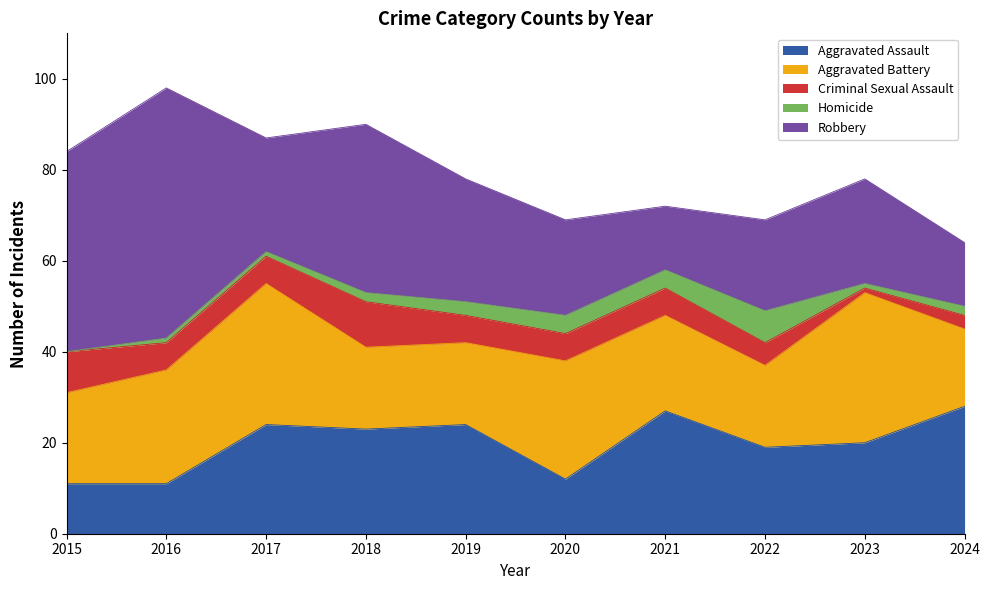

Rank the categories by Homicide value from highest to lowest.

2022, 2020, 2021, 2019, 2018, 2024, 2016, 2017, 2023, 2015